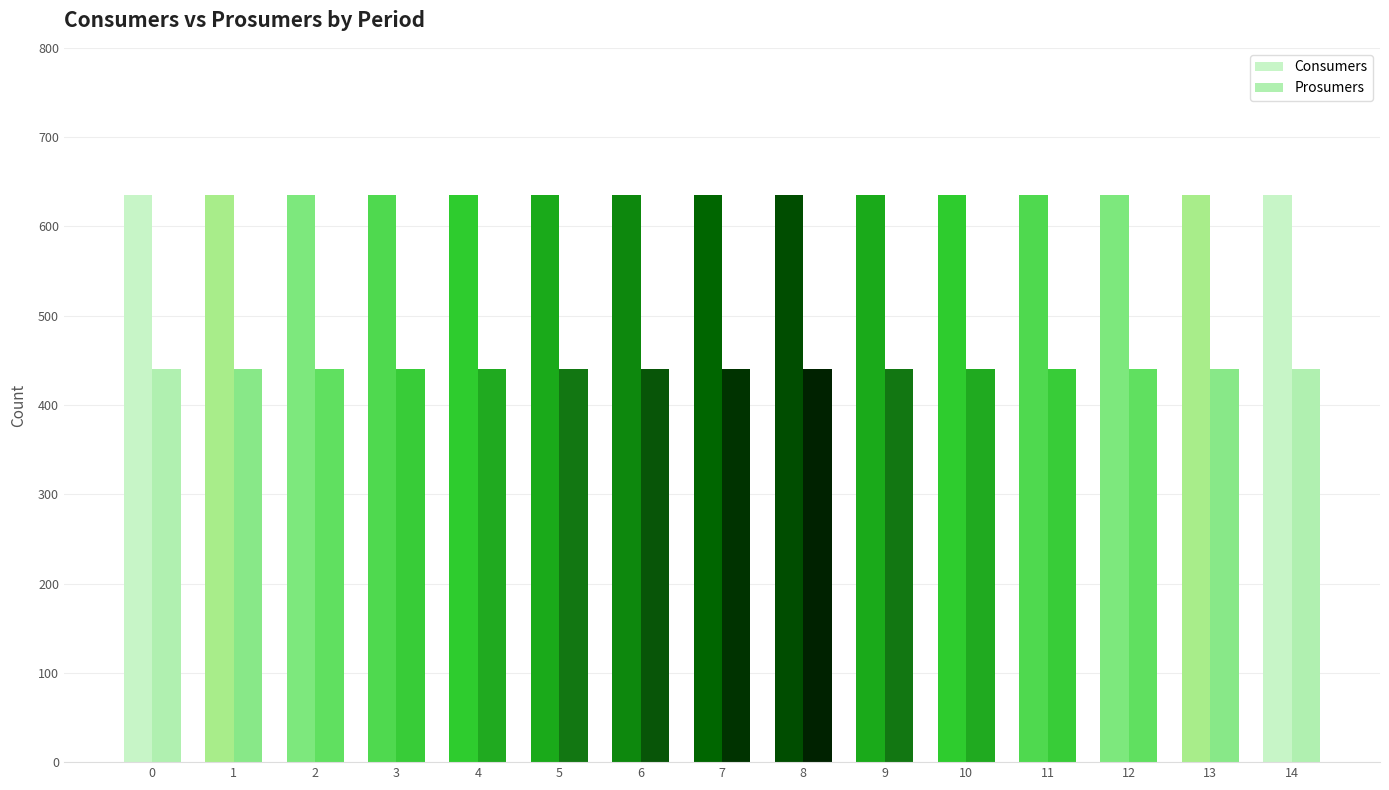

True or false: Consumers has a value of 393 at 10.

False